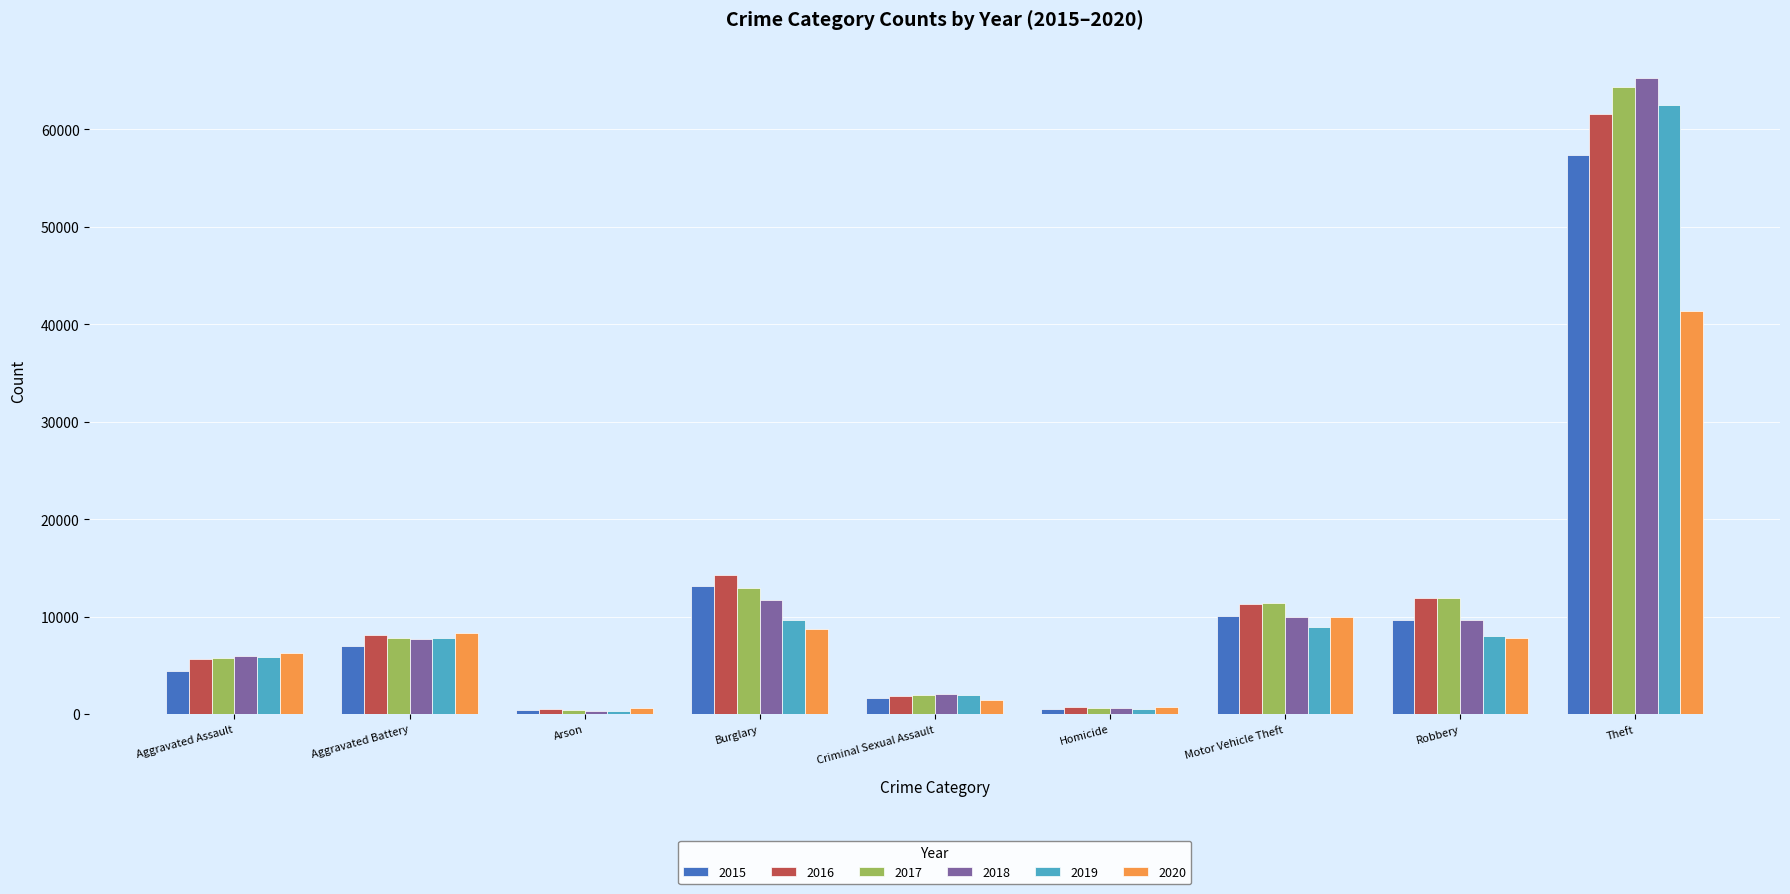

What value does the 2016 series have at Motor Vehicle Theft?

11285